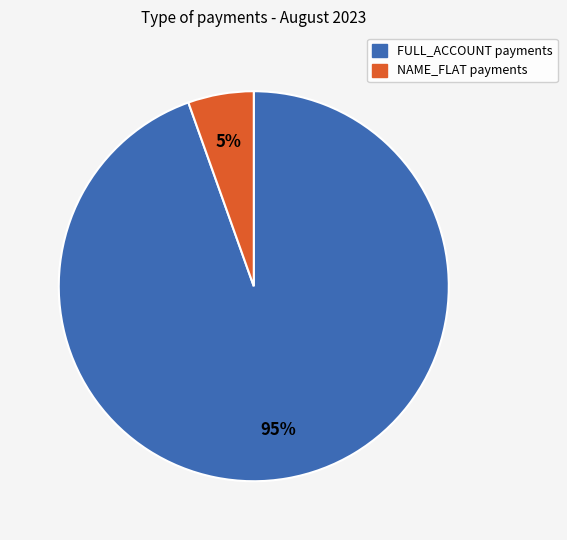

To the nearest percent, what is the average slice percentage?

50%